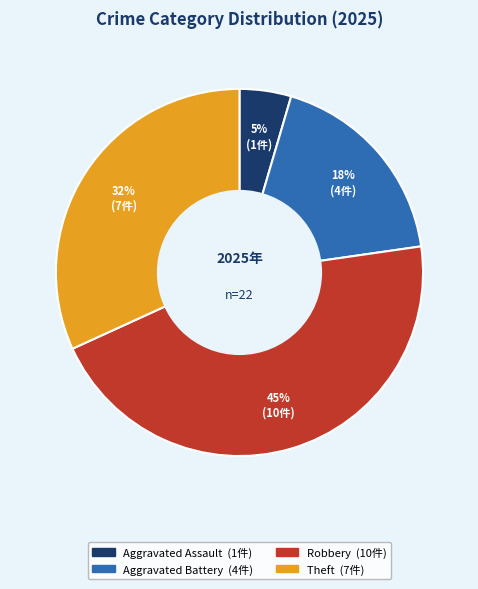

Does any single category account for the majority?

No